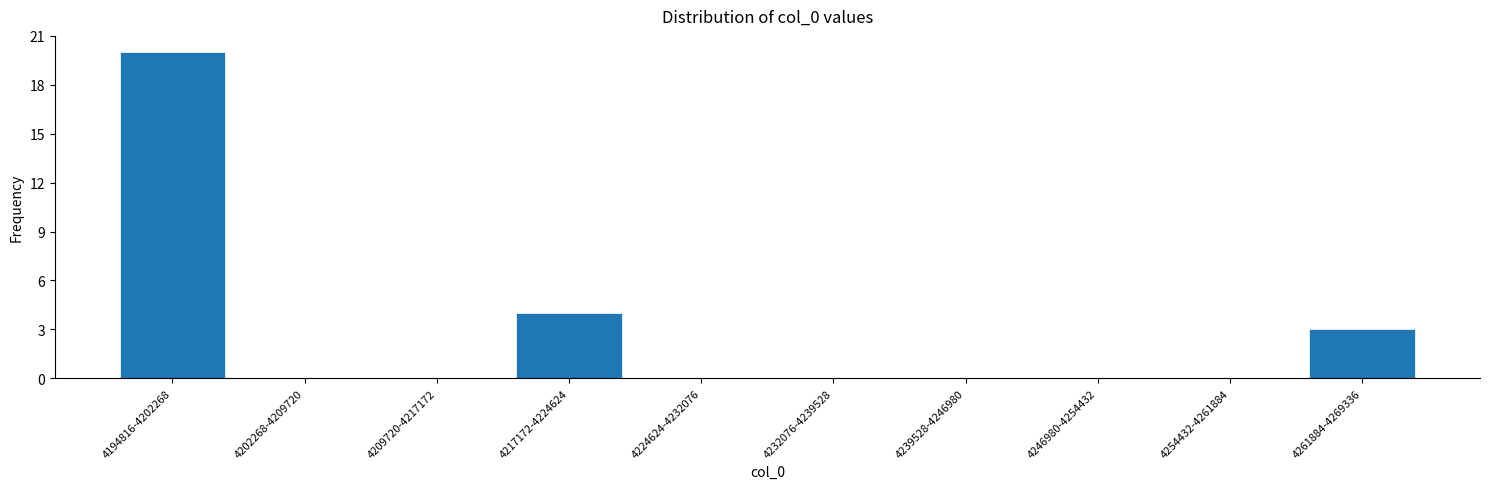

Reading left to right, extract all data points from this chart.

4194816-4202268=20	4202268-4209720=0	4209720-4217172=0	4217172-4224624=4	4224624-4232076=0	4232076-4239528=0	4239528-4246980=0	4246980-4254432=0	4254432-4261884=0	4261884-4269336=3